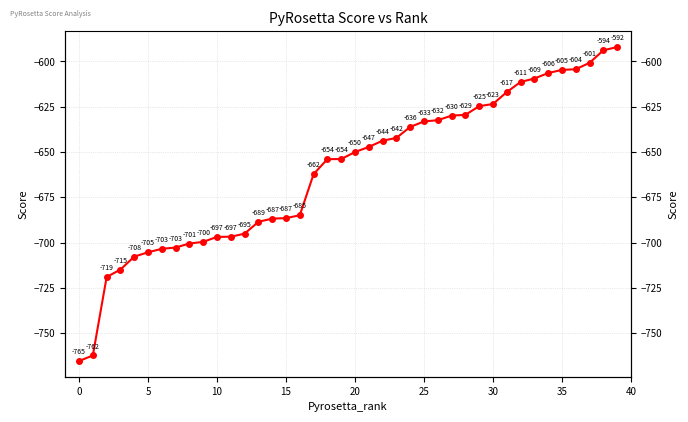

At which label does the data first exceed -650?

21